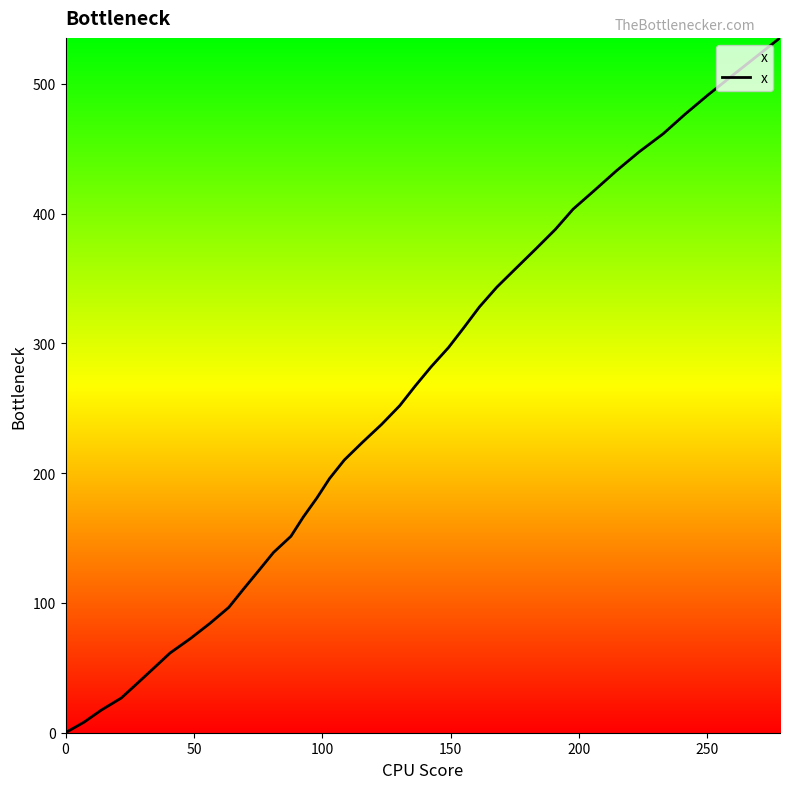

What is the greatest value displayed?

535.5